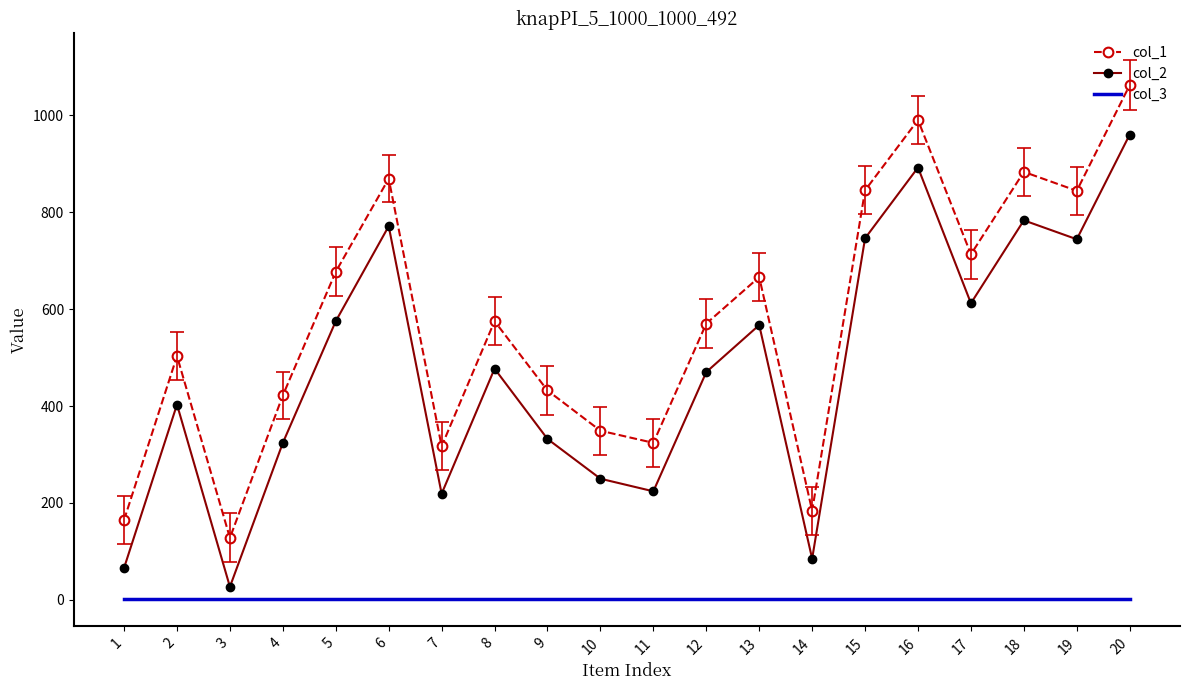

Rank the series by their maximum value, from lowest to highest.

col_3, col_2, col_1